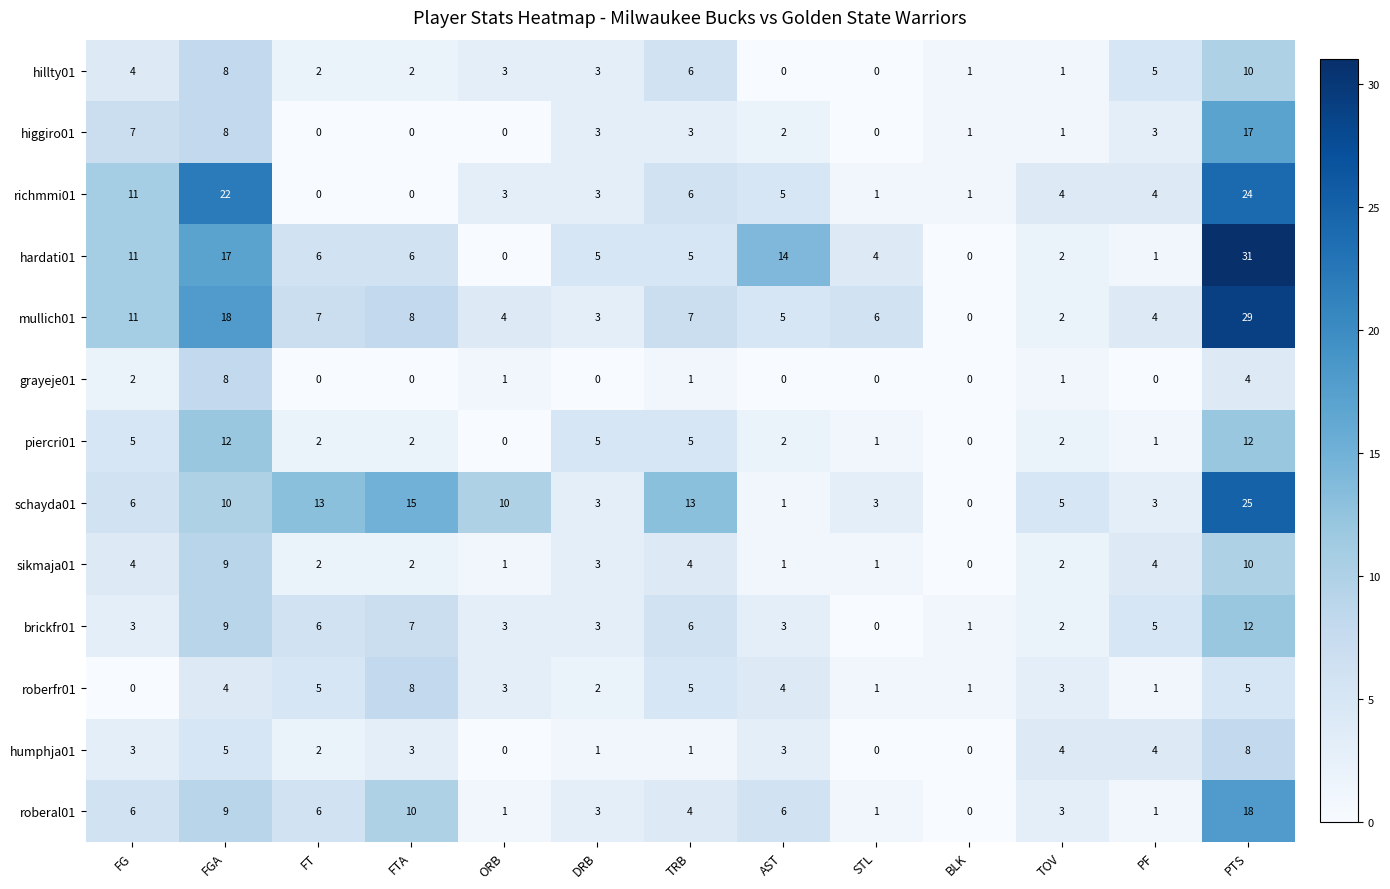

Which series has the largest range (max minus min)?

hardati01